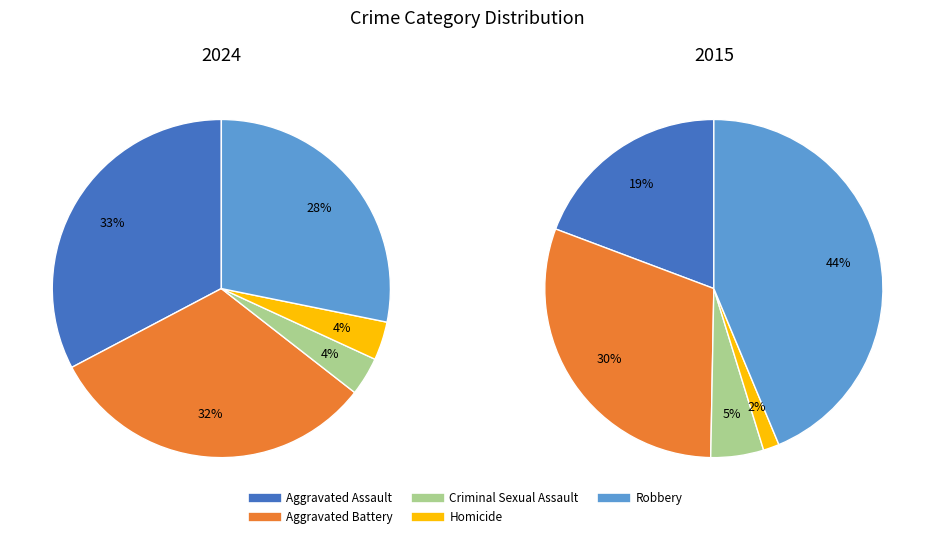

What percentage is the Aggravated Battery slice, to the nearest percent?

32%